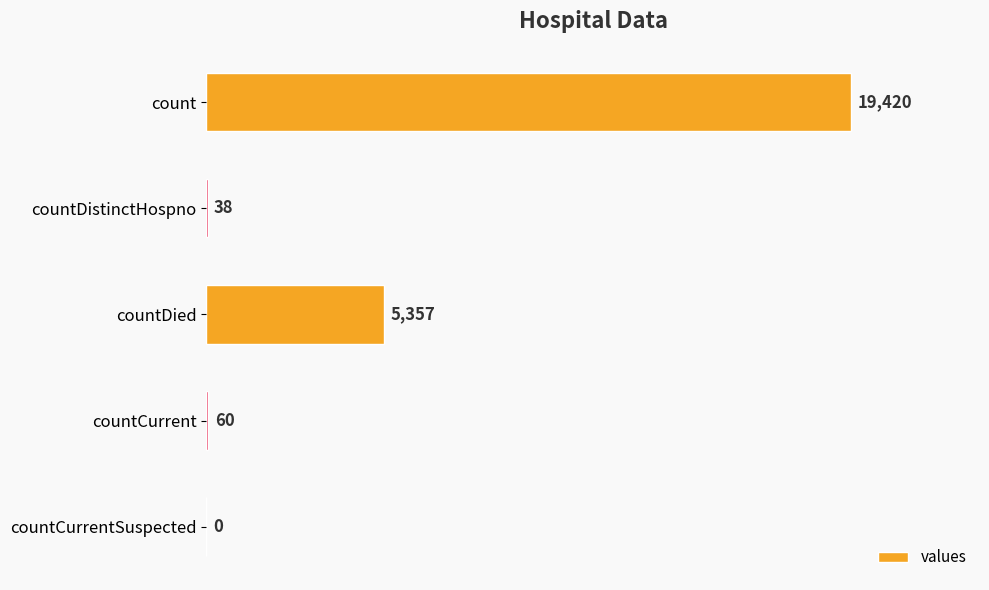

What is the maximum value shown in the chart?

19420